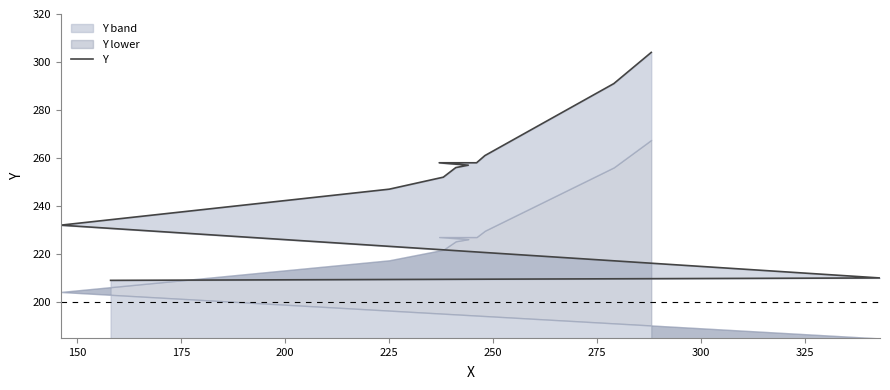

The chart shows a value of 366 at 225. True or false?

False